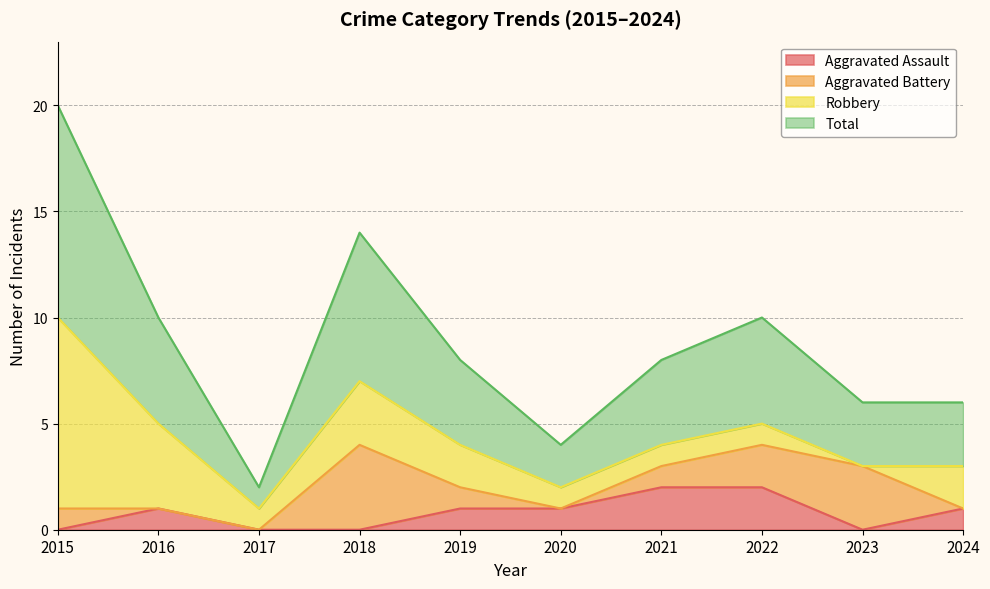

True or false: Aggravated Assault and Total cross at least once.

False